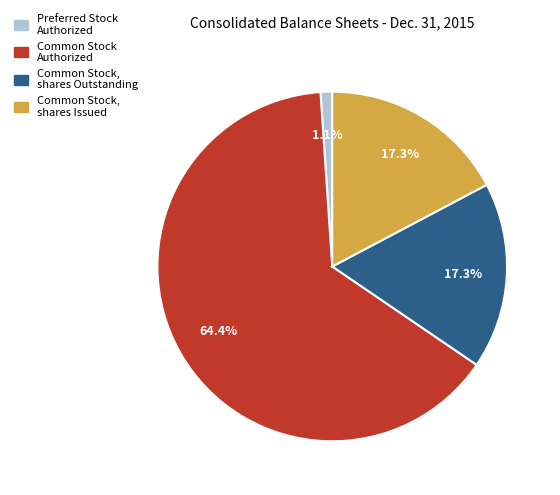

Is there a majority slice in this chart?

Yes